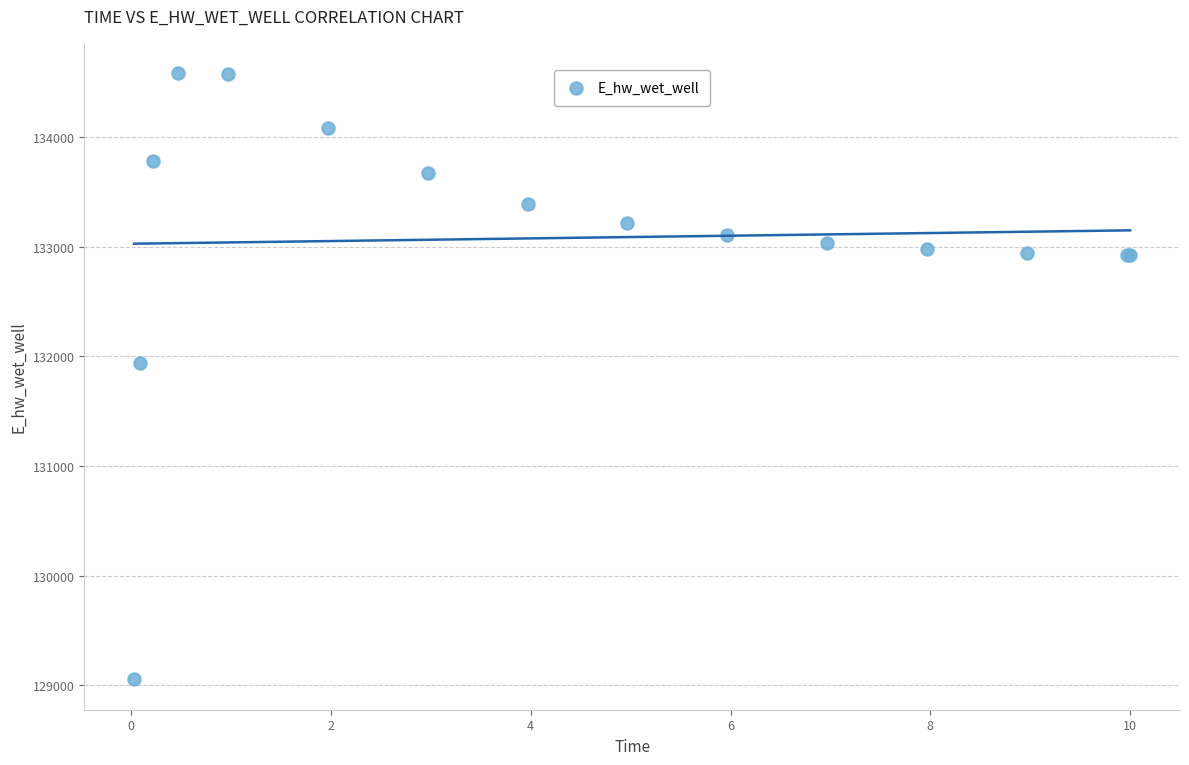

What Y value in the scatter plot is closest to 131817?

131937.7